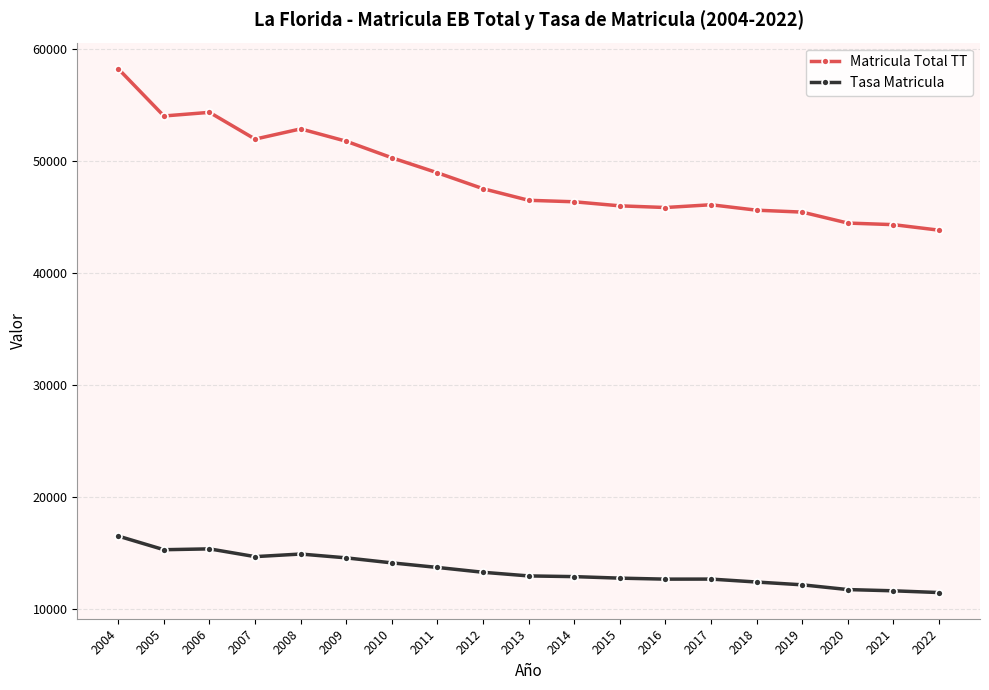

What are all the series names shown in the legend?

Matricula Total TT, Tasa Matricula